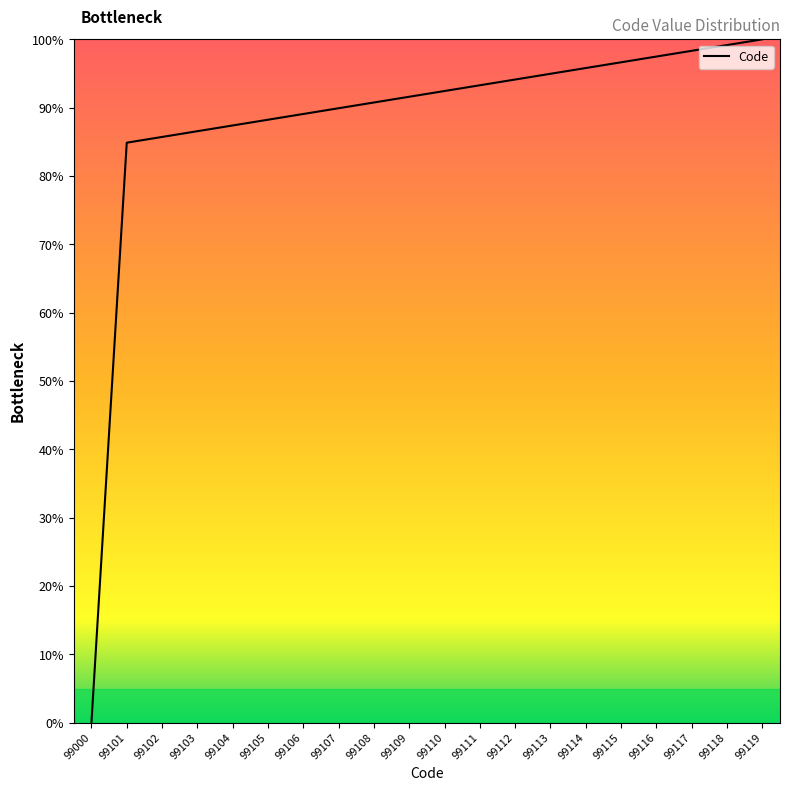

What is the average value?

87.8